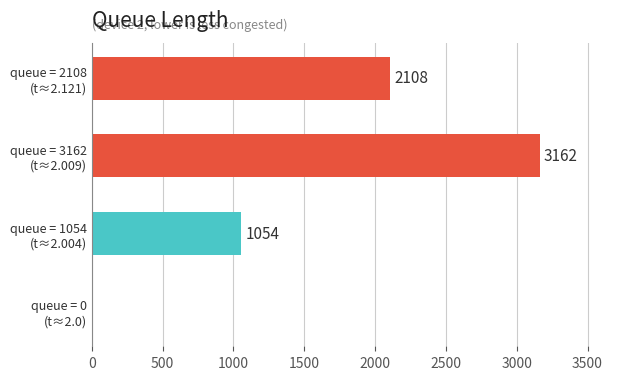

What is the greatest value displayed?

3162